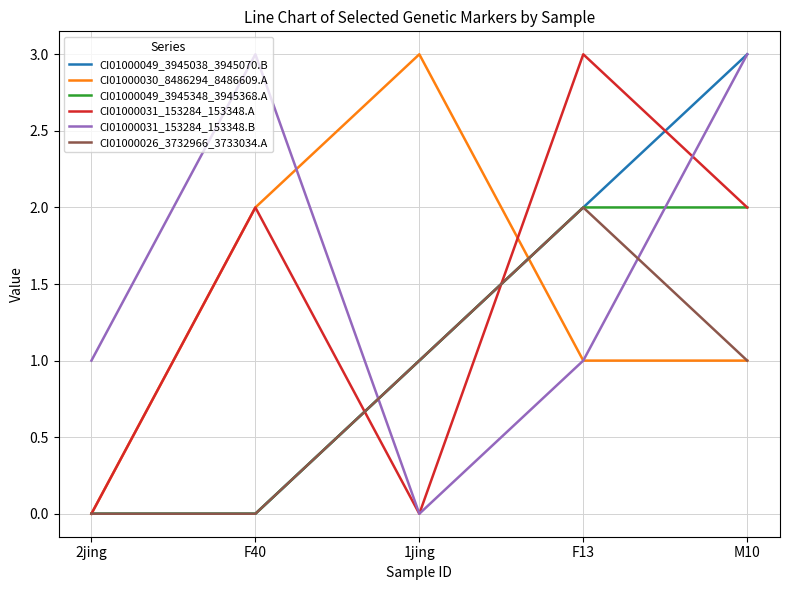

Reading left to right, extract all data points from this chart.

CI01000049_3945038_3945070.B: 0	0	1	2	3
CI01000030_8486294_8486609.A: 0	2	3	1	1
CI01000049_3945348_3945368.A: 0	0	1	2	2
CI01000031_153284_153348.A: 0	2	0	3	2
CI01000031_153284_153348.B: 1	3	0	1	3
CI01000026_3732966_3733034.A: 0	0	1	2	1